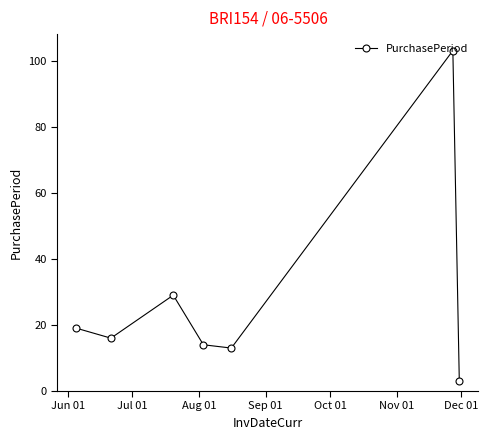

What is the value of the 5th point from the left?

13